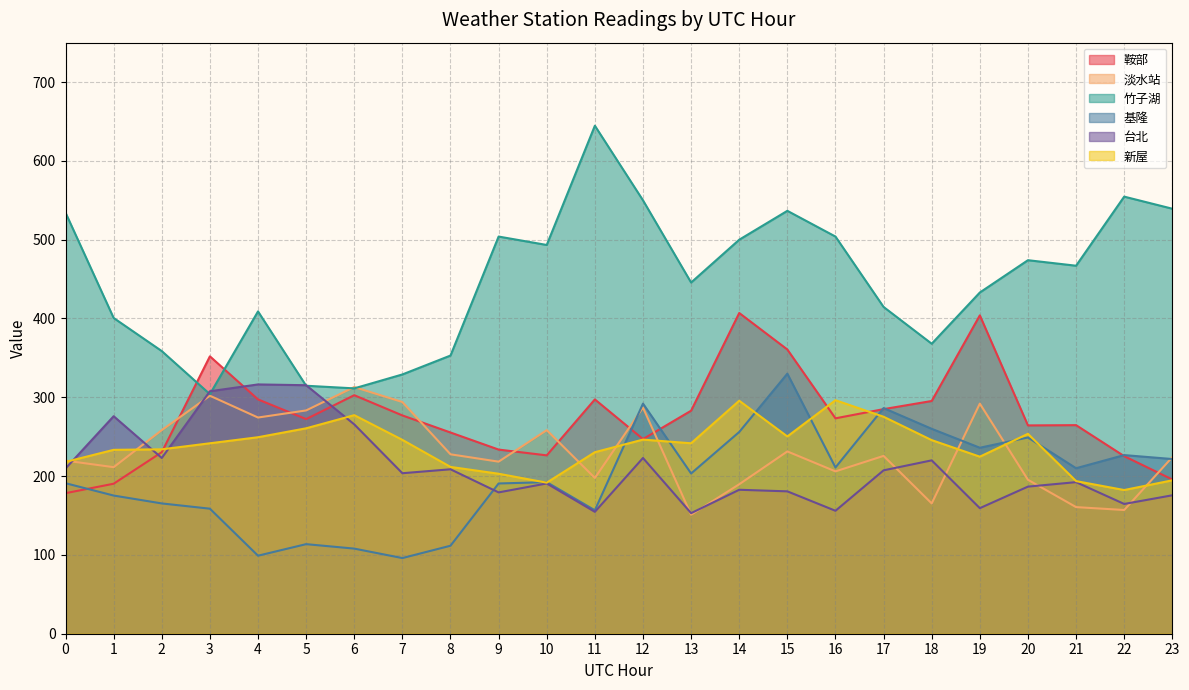

Where do 基隆 and 淡水站 first cross each other?

11 and 12